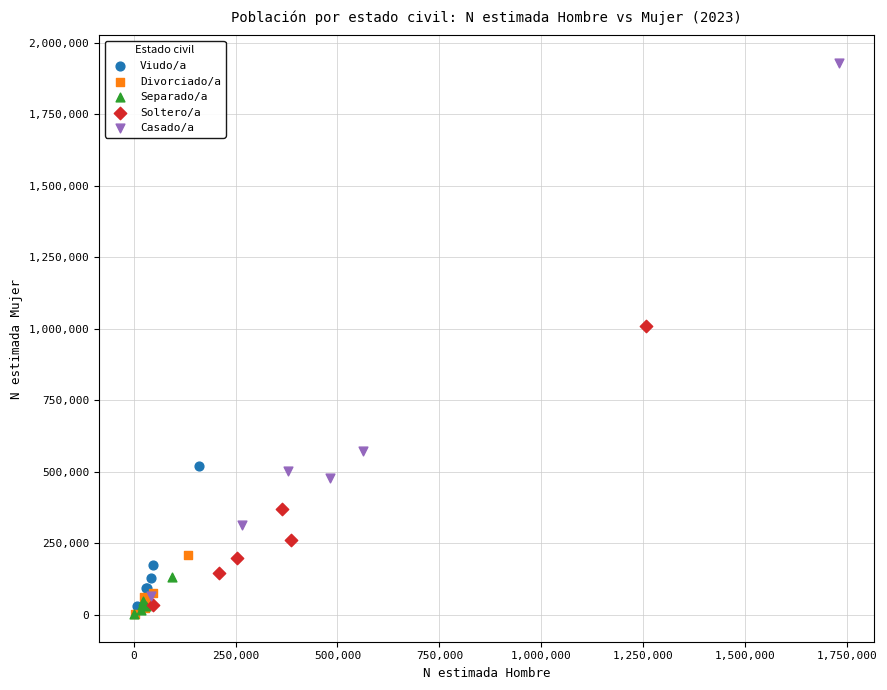

Which series contains the highest Y value?

Casado/a